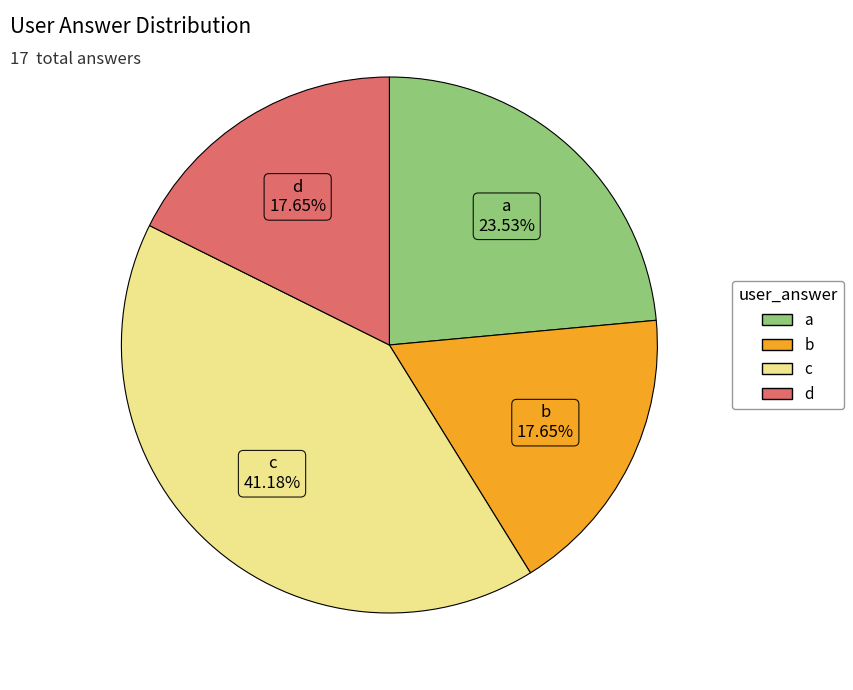

What is the ratio of the value at b to the value at d?

1.0